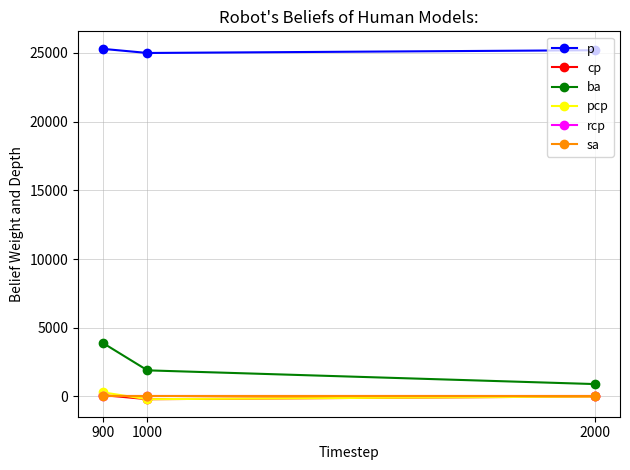

Is the value of ba at 2000 greater than the value of sa at 2000?

Yes